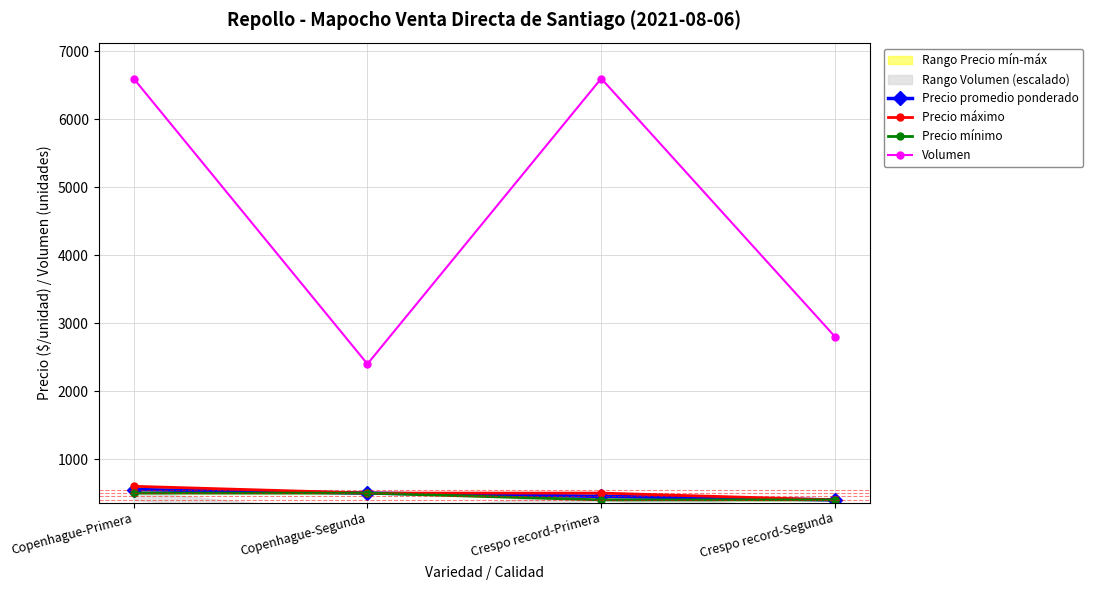

What are all the series names shown in the legend?

Precio promedio ponderado, Precio máximo, Precio mínimo, Volumen